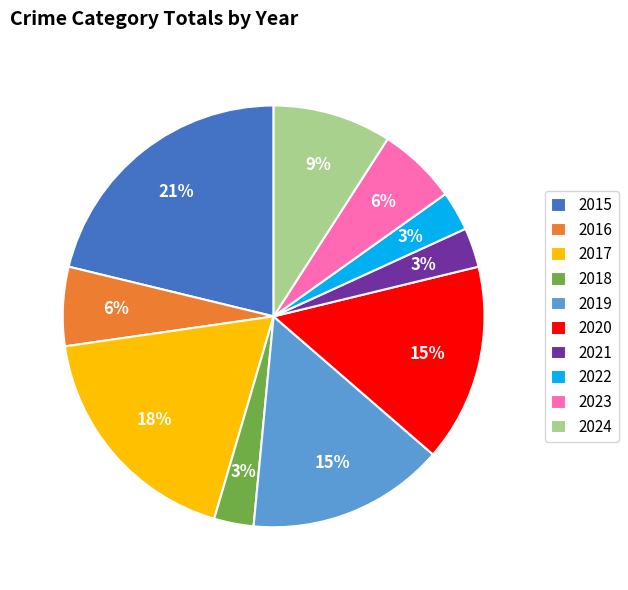

To the nearest percent, what is the difference between the 2019 and 2023 slice percentages?

9%